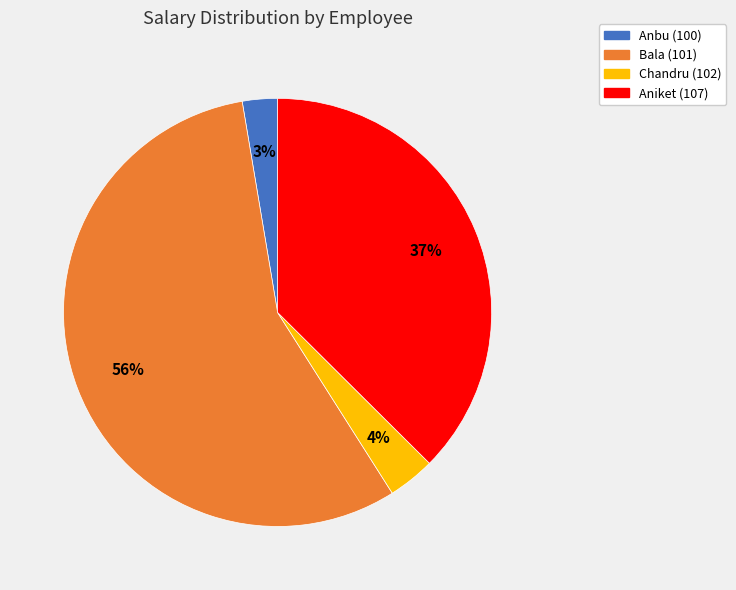

How many slices are in this pie chart?

4